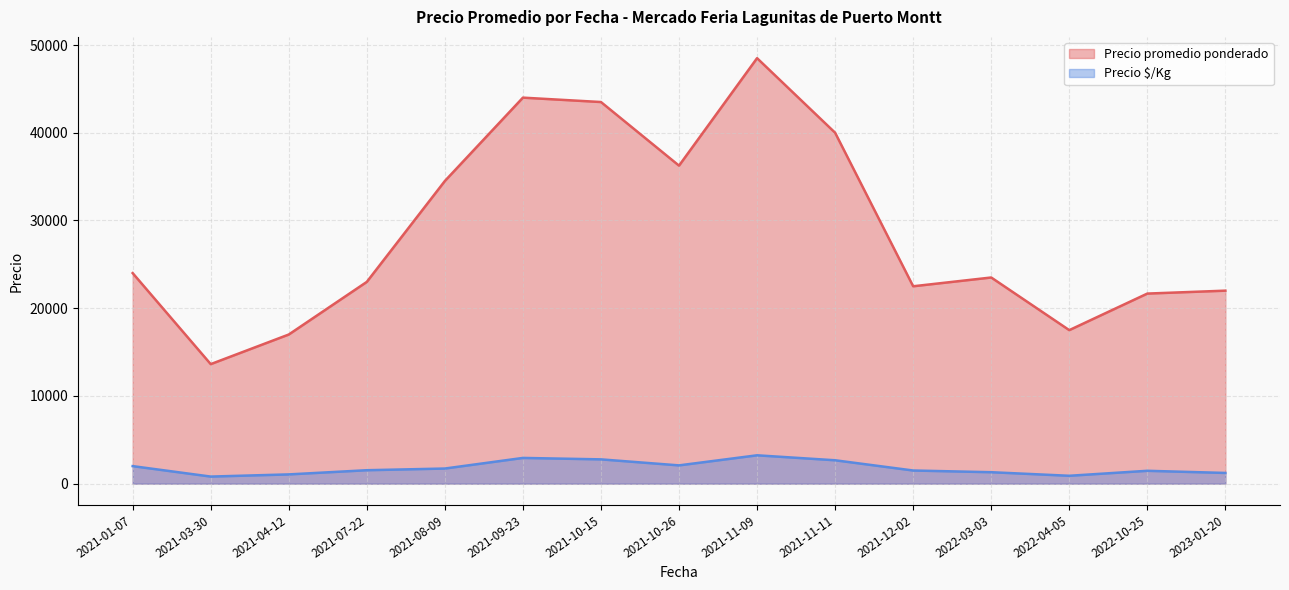

At 31, list the series in order from smallest to largest.

Precio $/Kg, Precio promedio ponderado